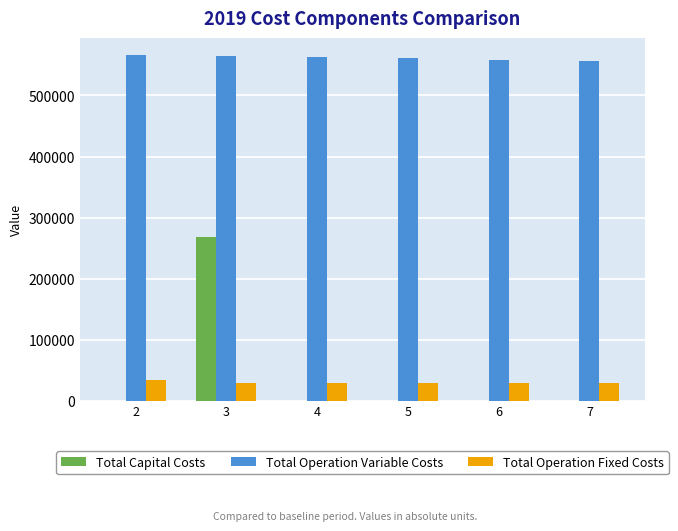

Which series has the widest spread of values?

Total Capital Costs